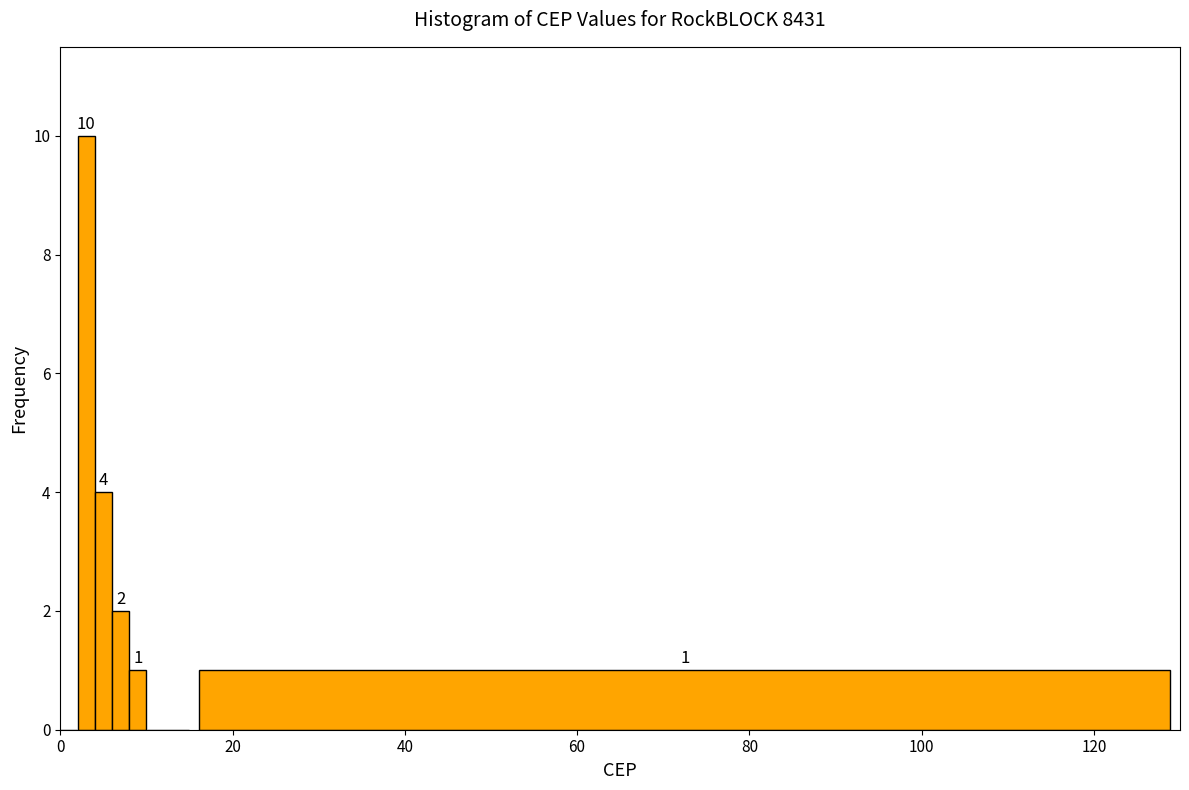

Around what value on the x-axis is the tallest bar? Give the approximate position of its centre, as read against the axis.

4